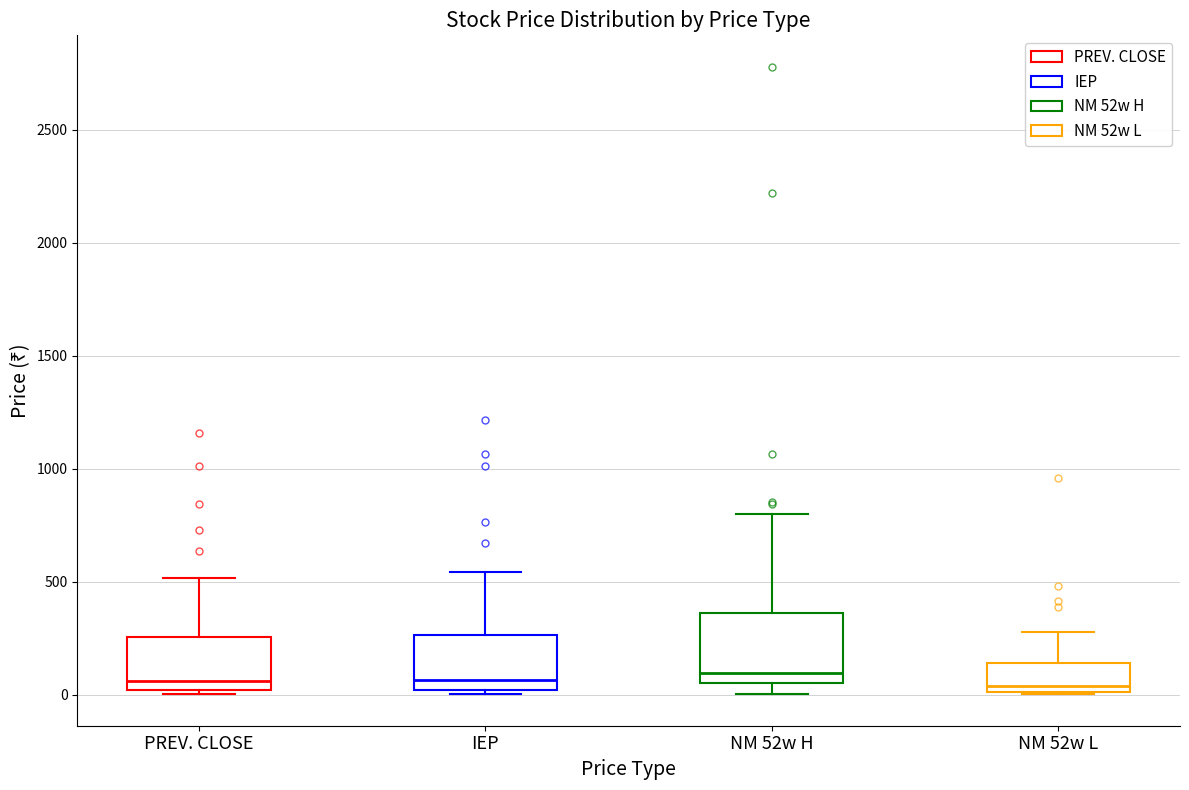

Where does the upper whisker of the box for NM 52w H end on the y-axis? The values are not printed on the chart, so give them approximately, as read against the axis.

800